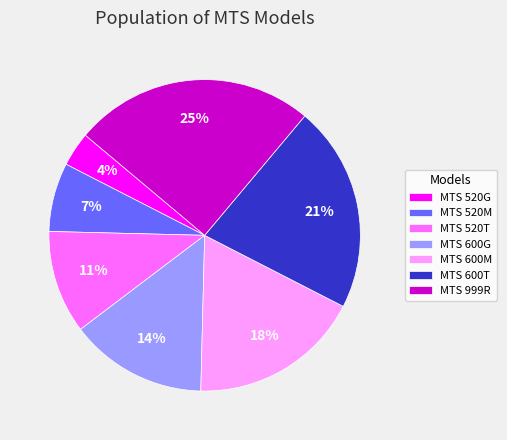

To the nearest percent, what is the difference between the largest and smallest slice percentages?

21%